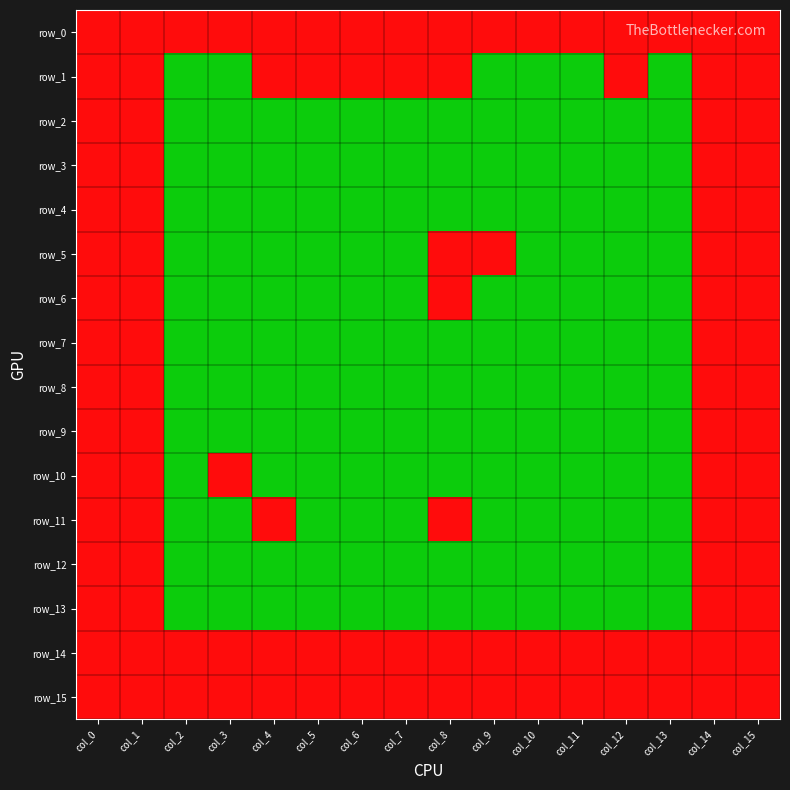

Rank the series at col_4 from highest to lowest value.

row_0, row_1, row_11, row_14, row_15, row_2, row_3, row_4, row_5, row_6, row_7, row_8, row_9, row_10, row_12, row_13